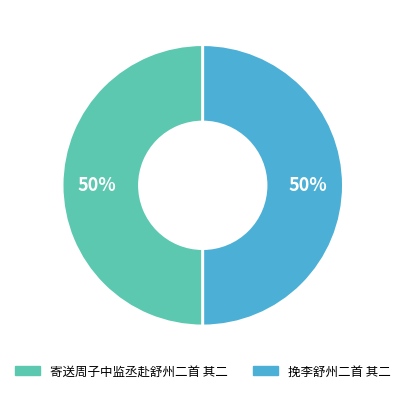

To the nearest percent, what portion does 挽李舒州二首 其二 represent?

50%